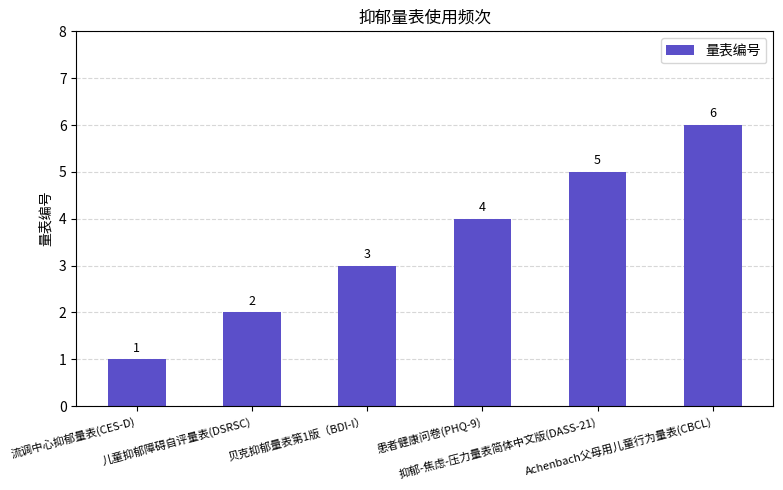

Reading left to right, transcribe all the data shown in this chart.

1	2	3	4	5	6